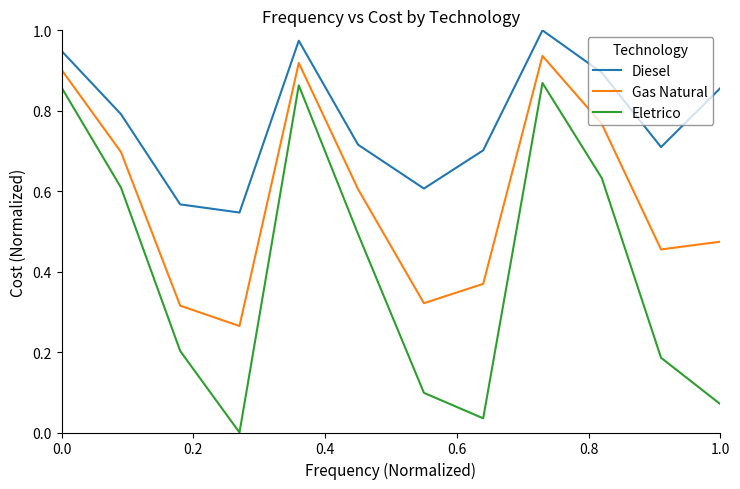

How many distinct data groups are displayed?

3